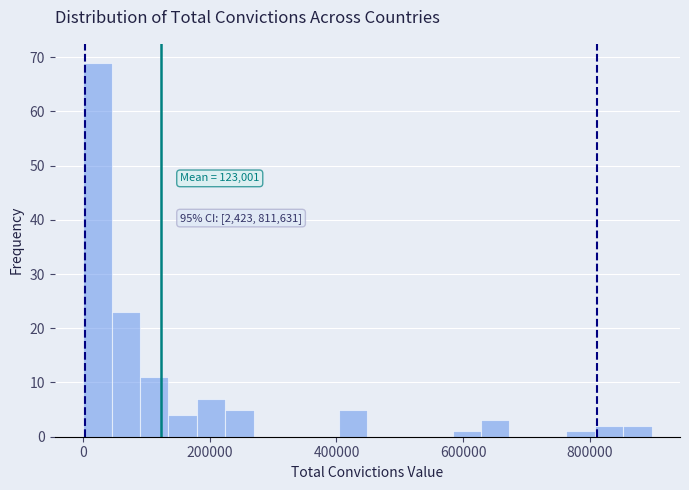

Around what value on the x-axis is the tallest bar? Give the approximate position of its centre, as read against the axis.

20000